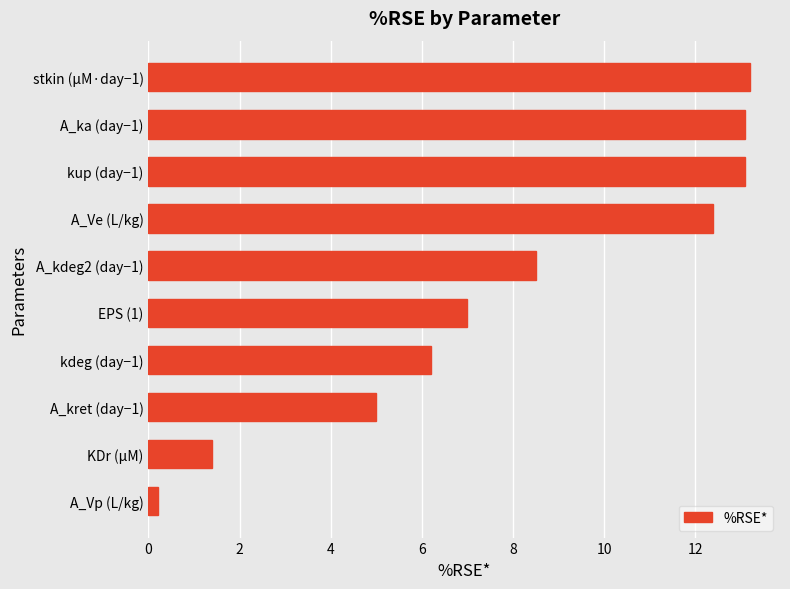

What is the change in value from A_ka (day−1) to kdeg (day−1)?

-6.9